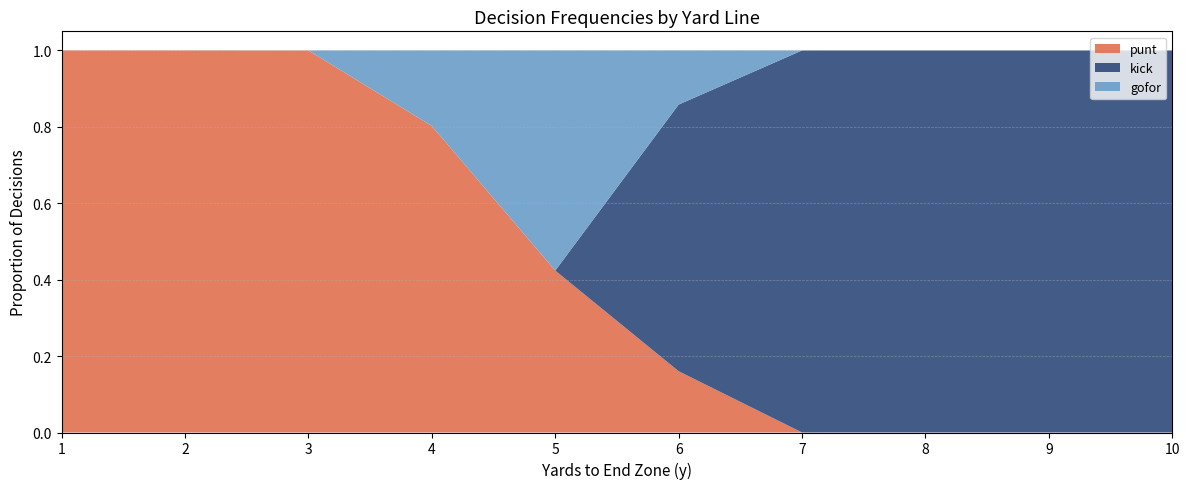

Reading left to right, transcribe all the data shown in this chart.

punt: 1=1.0	2=1.0	3=1.0	4=0.8	5=0.4	6=0.2	7=0.0	8=0.0	9=0.0	10=0.0
kick: 1=0.0	2=0.0	3=0.0	4=0.0	5=0.0	6=0.7	7=1.0	8=1.0	9=1.0	10=1.0
gofor: 1=0.0	2=0.0	3=0.0	4=0.2	5=0.6	6=0.1	7=0.0	8=0.0	9=0.0	10=0.0